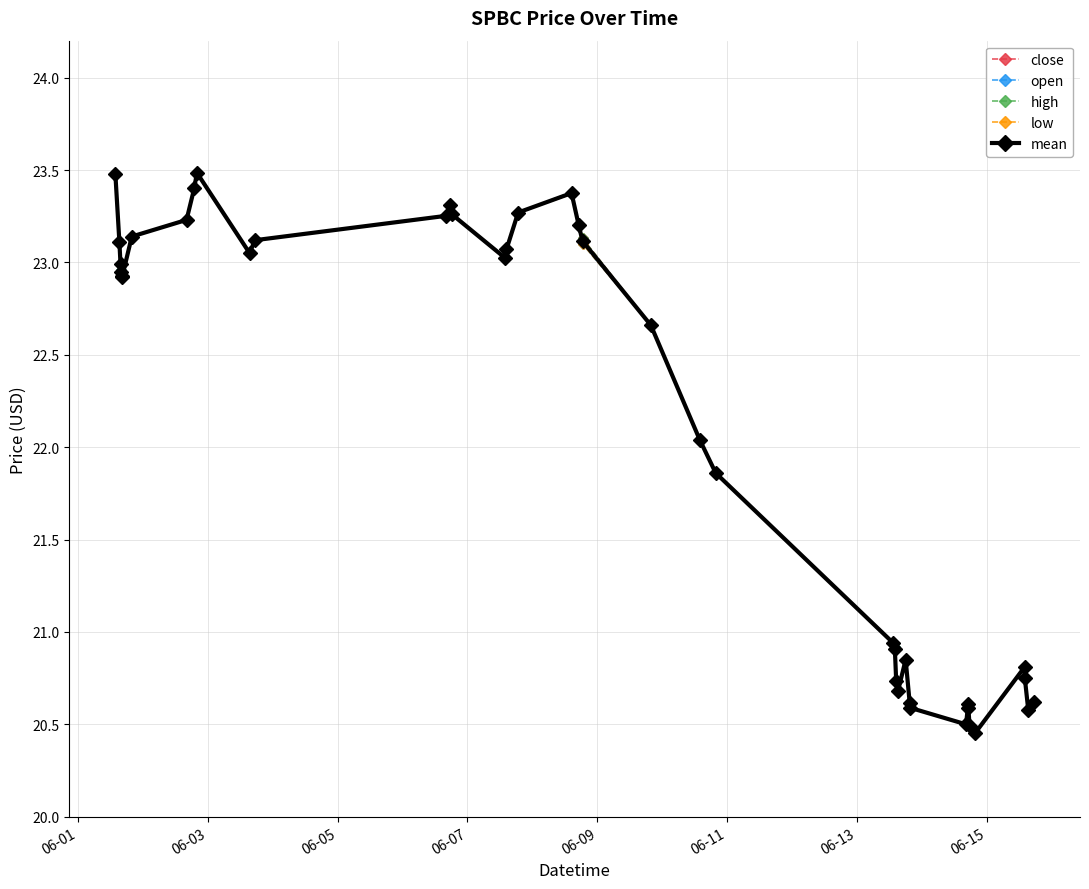

What is the highest value of the mean series?

23.5